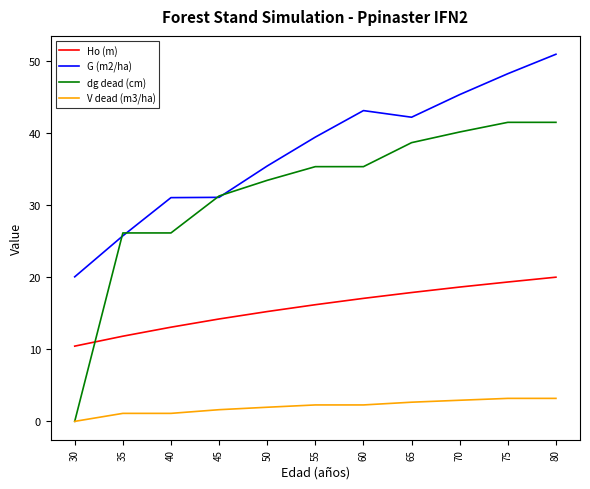

Which series has the widest spread of values?

dg dead (cm)